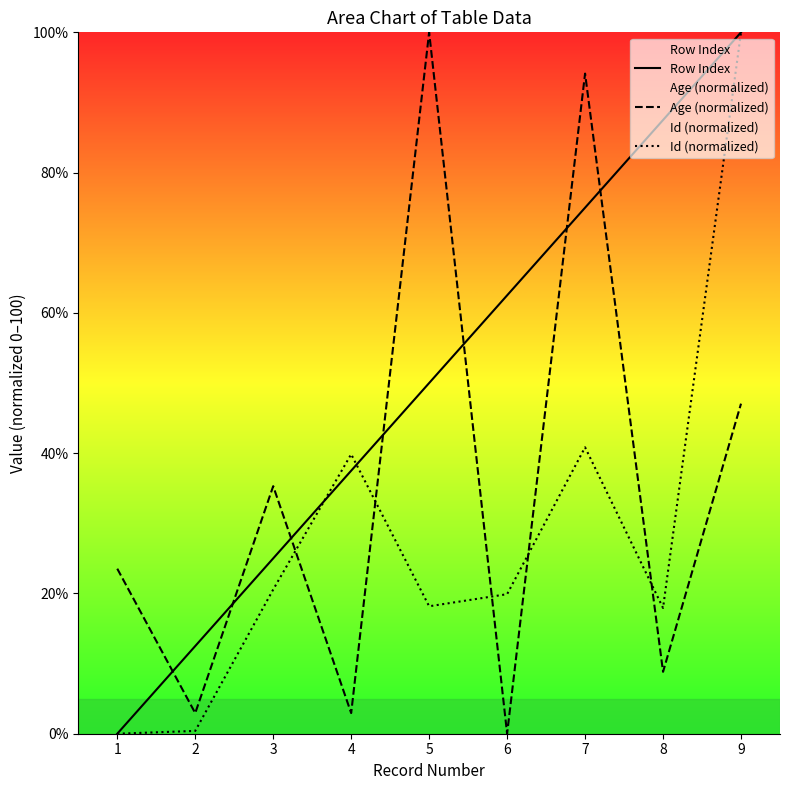

How many intersections are there between Age (normalized) and Id (normalized)?

5